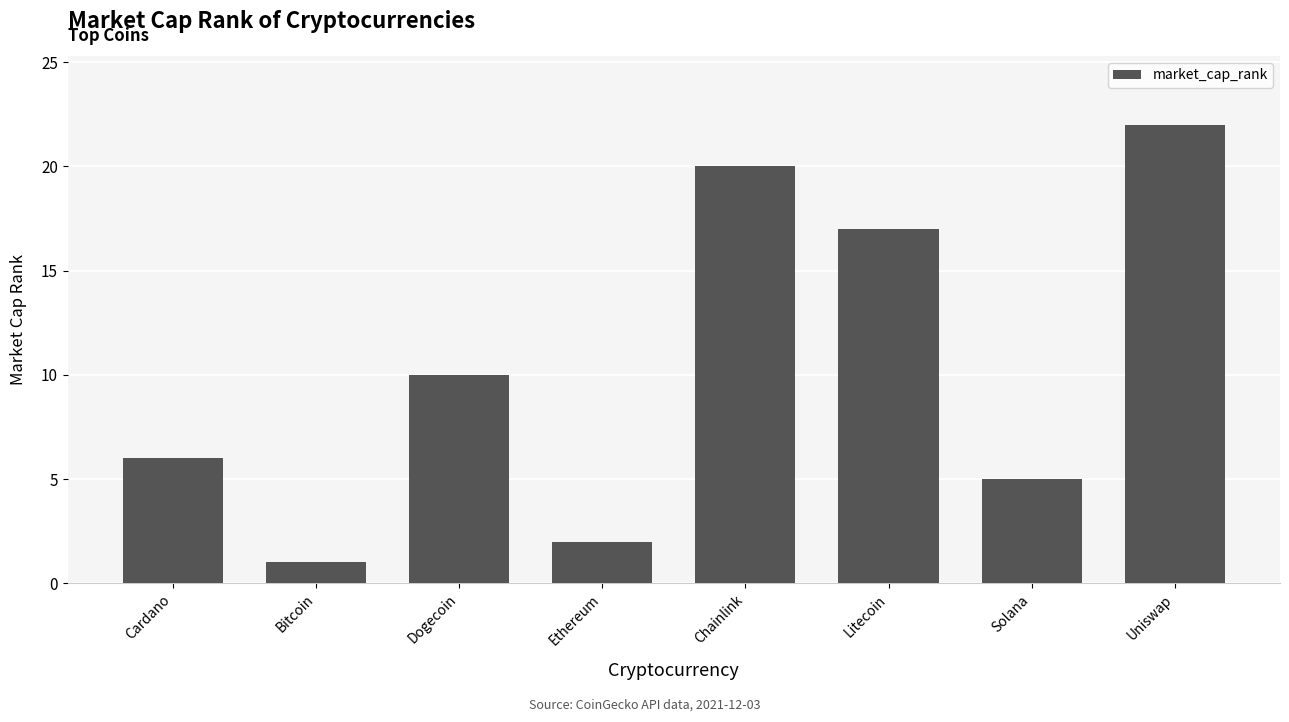

How many data points does each series have?

8